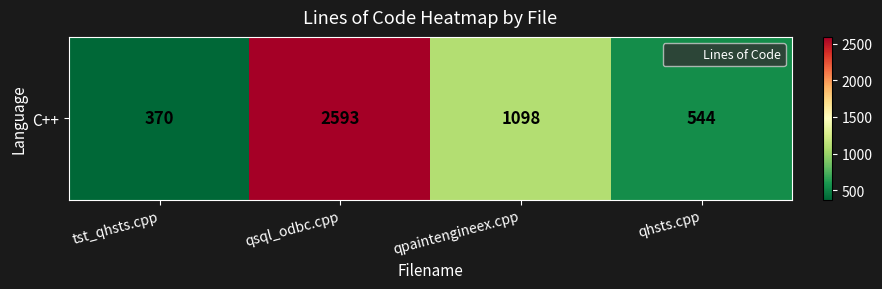

Between qhsts.cpp and tst_qhsts.cpp, which is larger?

qhsts.cpp